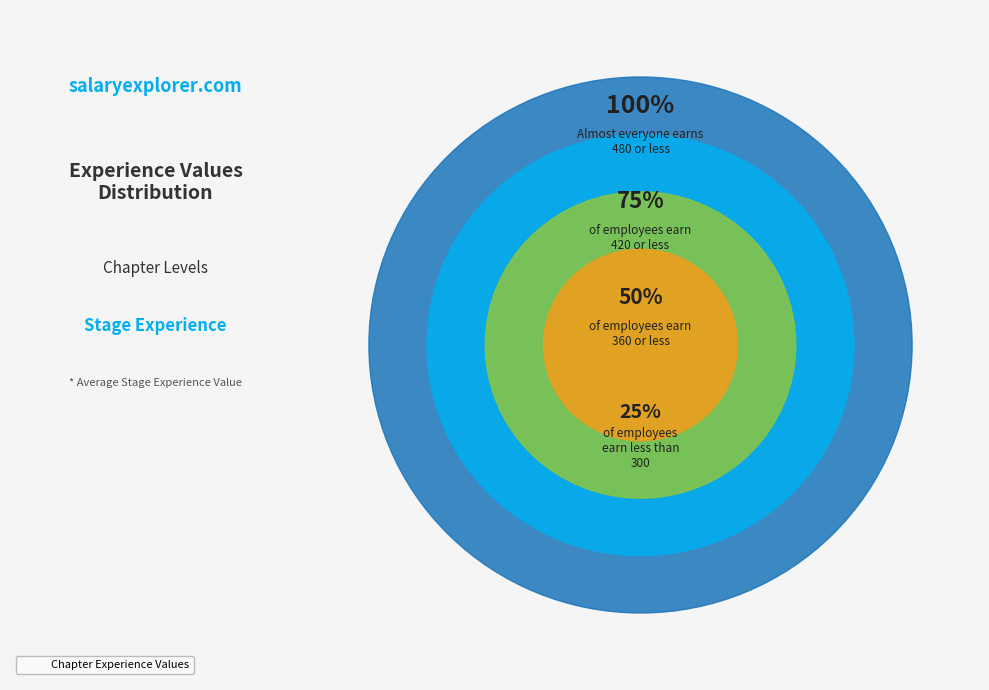

Do 2 and 1 together represent more than half of the pie?

No